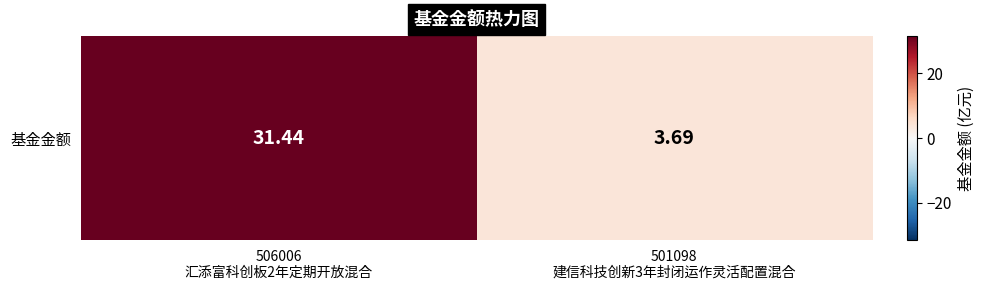

At which label is the value closest to 17?

501098
建信科技创新3年封闭运作灵活配置混合